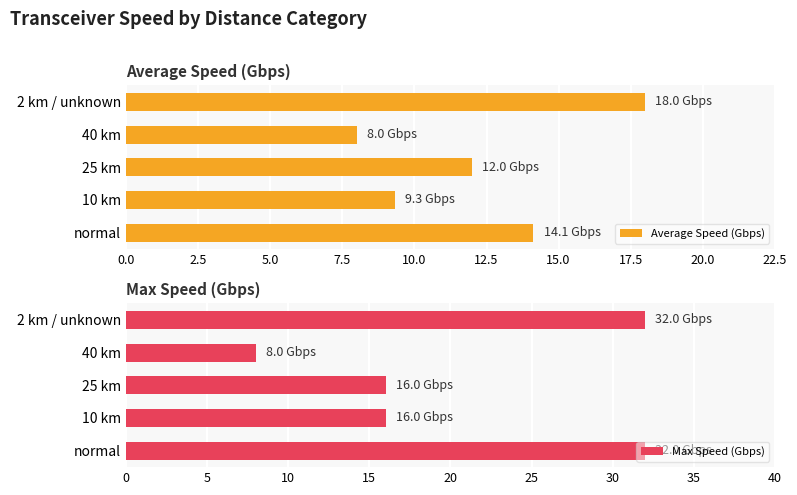

What is the minimum value for Average Speed (Gbps)?

8.0